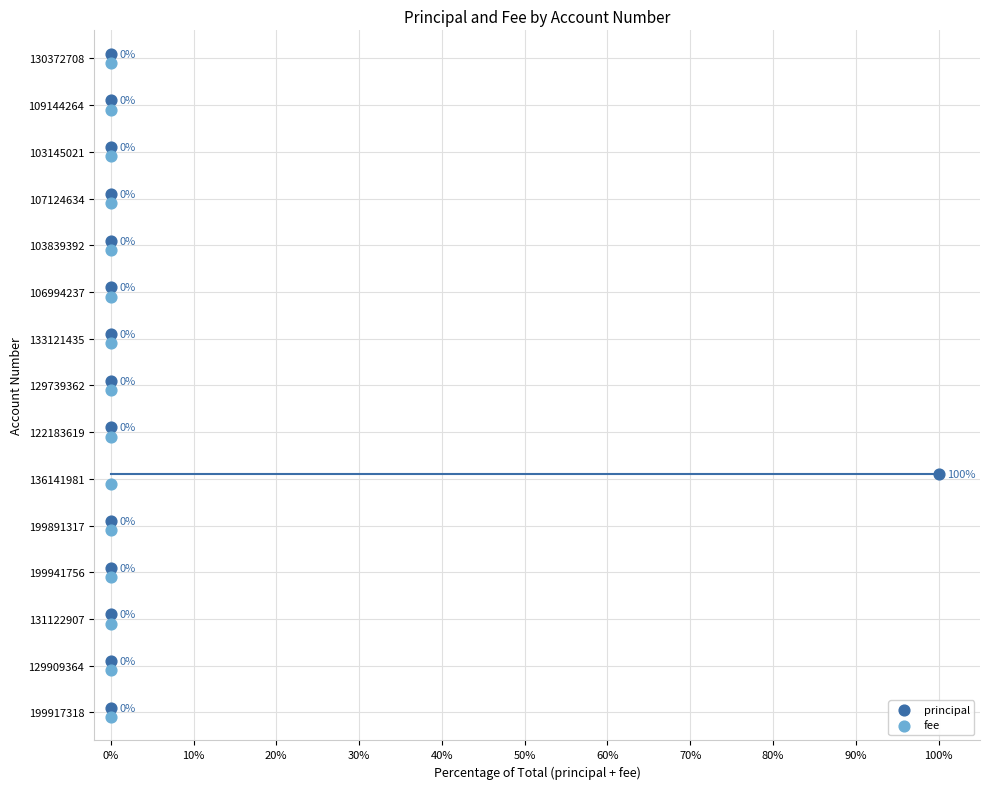

Which series has the widest spread of Y values?

principal